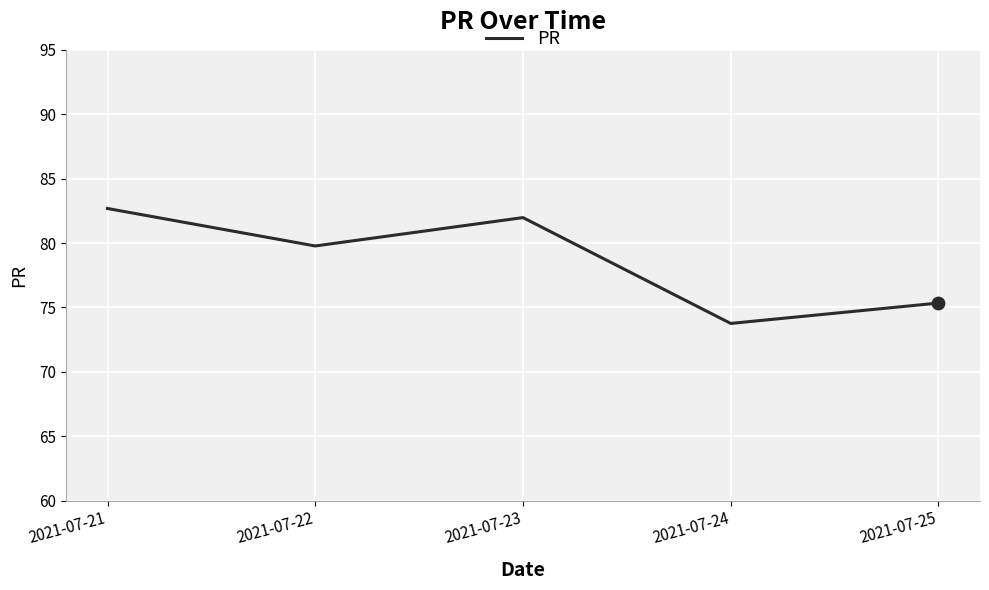

Approximately how many times larger is the value at 2021-07-21 compared to 2021-07-24?

1.1